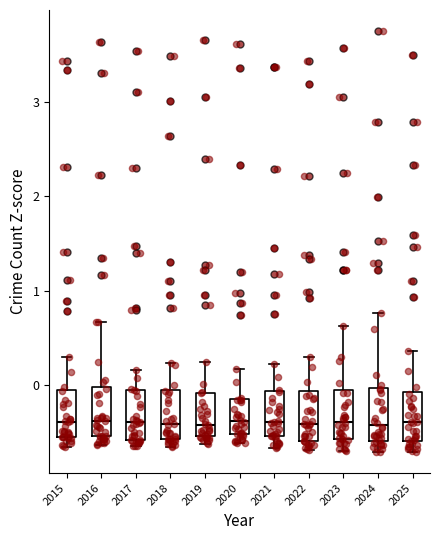

Reading left to right, transcribe this box plot: for each box, give where its median line is, the range the box spans, and where its two whiskers end, as read against the y-axis. The values are not printed on the chart, so give them approximately, as read against the axis.

2015: median -0.4, box -0.6 to -0.1, whiskers -0.7 to 0.3
2016: median -0.4, box -0.5 to 0.0, whiskers -0.6 to 0.7
2017: median -0.4, box -0.6 to -0.1, whiskers -0.7 to 0.2
2018: median -0.4, box -0.6 to -0.1, whiskers -0.7 to 0.2
2019: median -0.4, box -0.5 to -0.1, whiskers -0.6 to 0.2
2020: median -0.4, box -0.5 to -0.2, whiskers -0.6 to 0.2
2021: median -0.4, box -0.5 to -0.1, whiskers -0.7 to 0.2
2022: median -0.4, box -0.6 to -0.1, whiskers -0.7 to 0.3
2023: median -0.4, box -0.6 to -0.1, whiskers -0.7 to 0.6
2024: median -0.4, box -0.6 to 0.0, whiskers -0.7 to 0.8
2025: median -0.4, box -0.6 to -0.1, whiskers -0.7 to 0.4